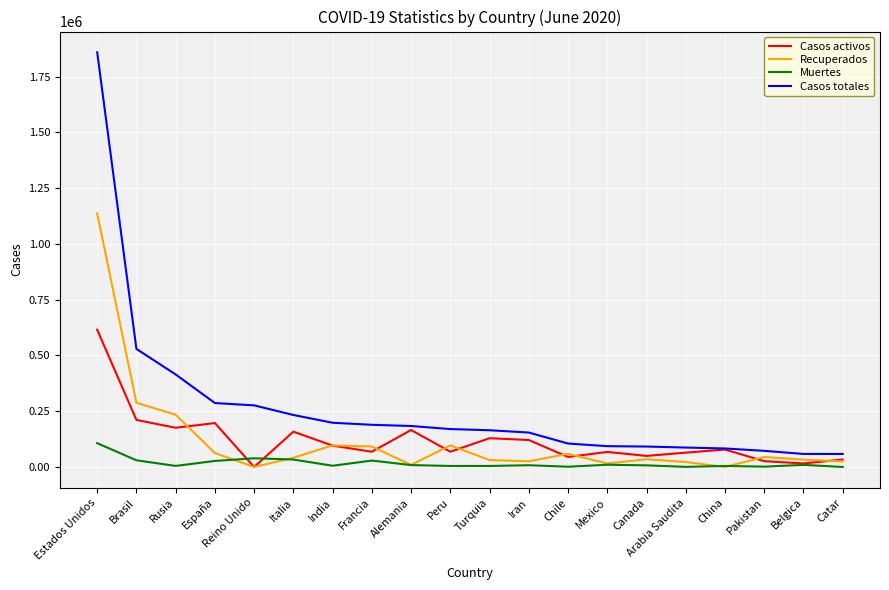

The Recuperados series shows 41367 at Italia. True or false?

True